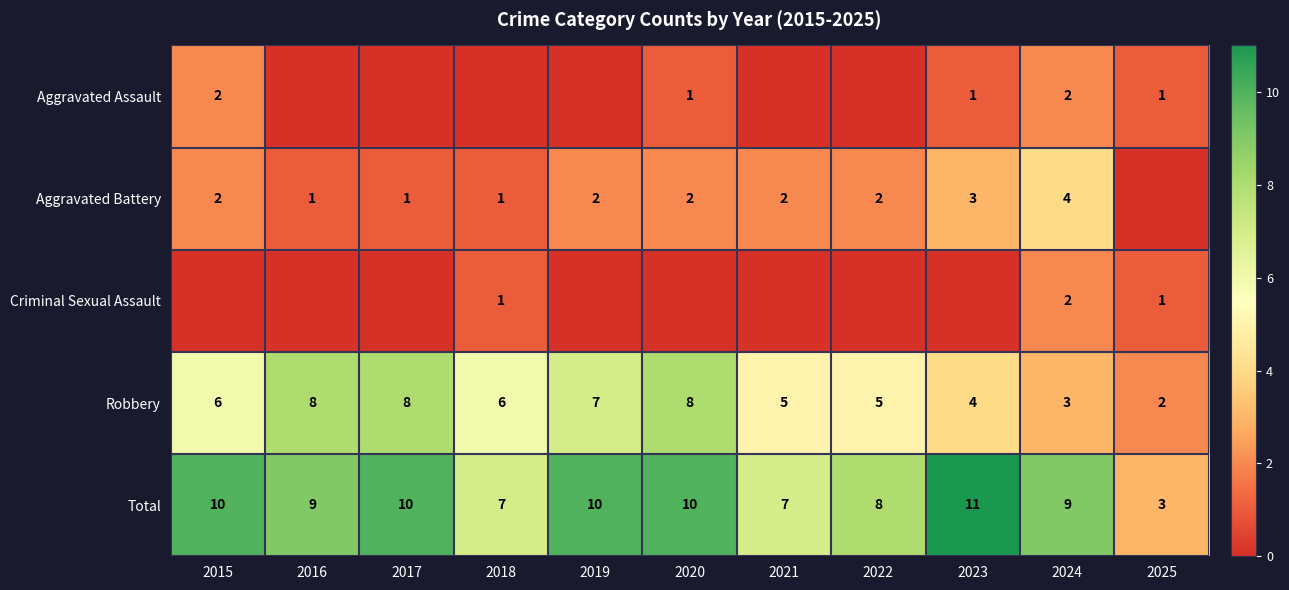

At which category does the chart reach its minimum across all series?

2016